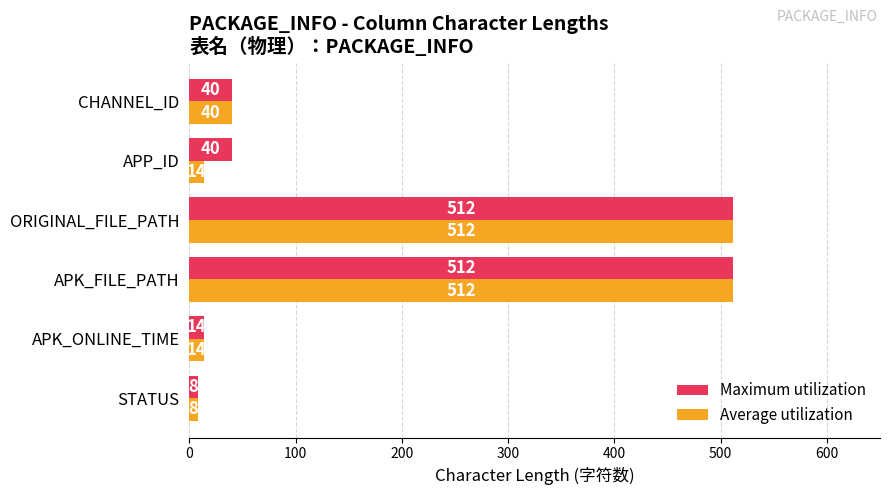

Which series changed the most between APP_ID and ORIGINAL_FILE_PATH?

Average utilization